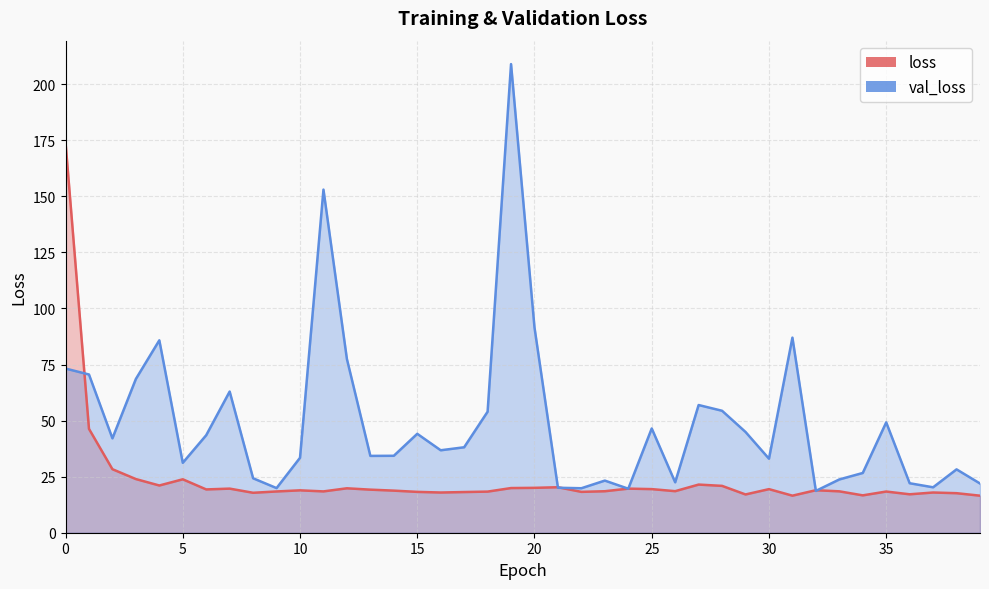

What is the difference between the highest and lowest values at 34?

10.0